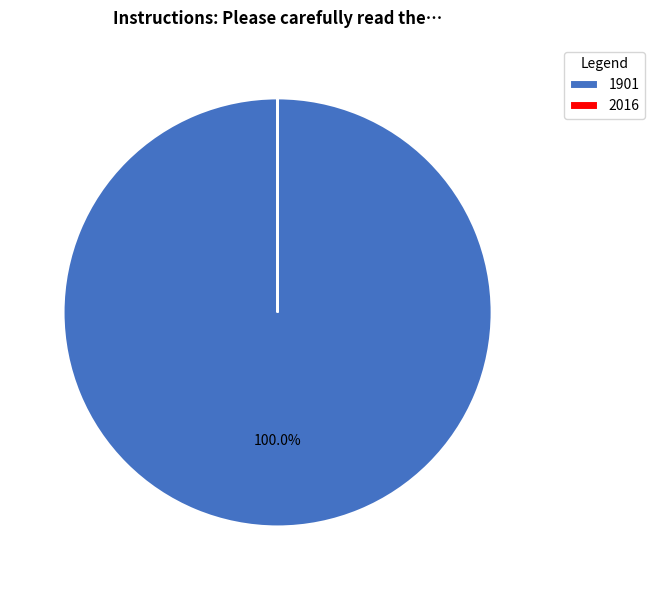

What is the majority slice?

1901